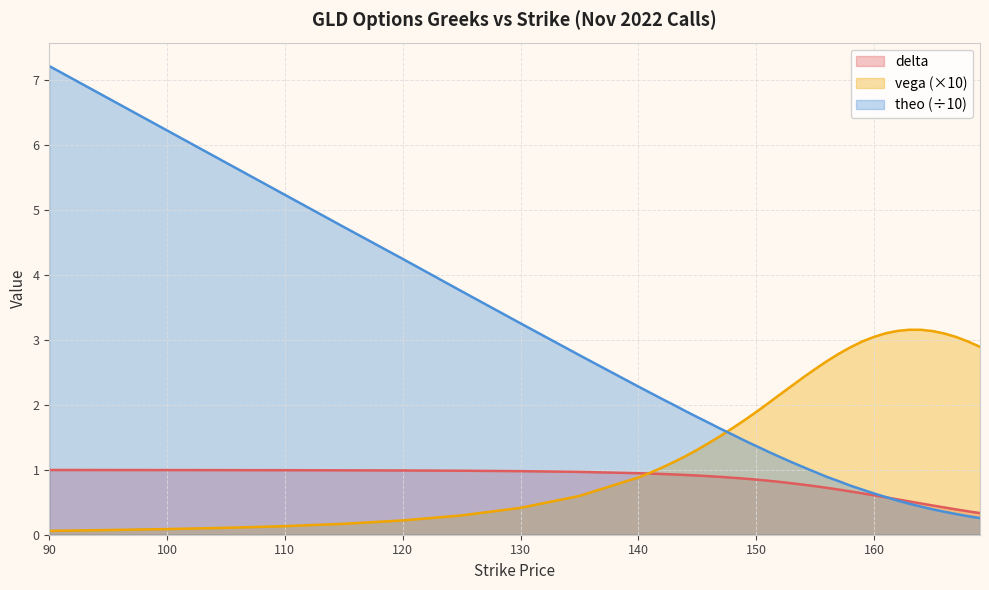

Which series has the widest spread of values?

theo (÷10)